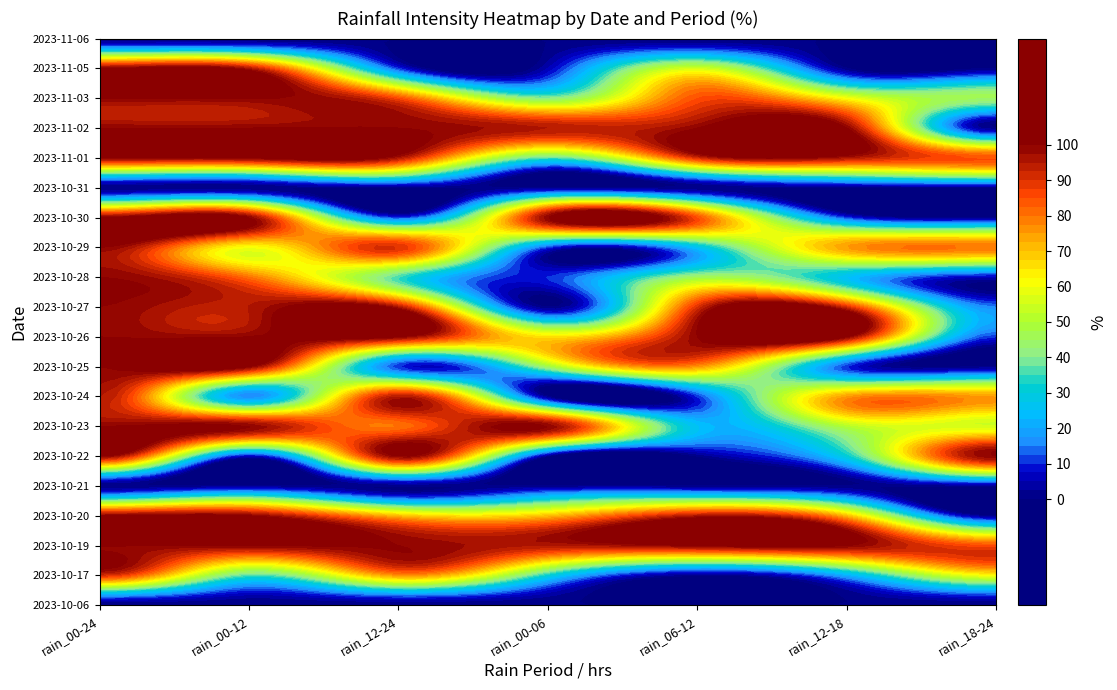

Reading left to right, extract all data points from this chart.

2023-10-06: 0	0	0	0	0	0	0
2023-10-17: 90	35	75	30	0	20	60
2023-10-19: 100	100	100	95	100	100	85
2023-10-20: 100	100	70	70	95	70	0
2023-10-21: 0	0	0	0	0	0	0
2023-10-22: 100	5	100	0	0	30	100
2023-10-23: 100	100	80	100	25	50	55
2023-10-24: 95	15	95	0	10	75	75
2023-10-25: 100	100	10	45	75	10	0
2023-10-26: 100	100	100	65	100	100	10
2023-10-27: 100	95	95	0	90	90	15
2023-10-28: 100	80	35	10	45	25	5
2023-10-29: 100	60	90	10	25	75	80
2023-10-30: 100	100	10	100	85	10	0
2023-10-31: 0	0	0	0	0	0	0
2023-11-01: 100	100	95	35	90	95	85
2023-11-02: 100	100	100	95	100	100	0
2023-11-03: 100	100	85	40	85	60	45
2023-11-05: 100	95	10	5	55	0	0
2023-11-06: 0	0	0	0	0	0	0